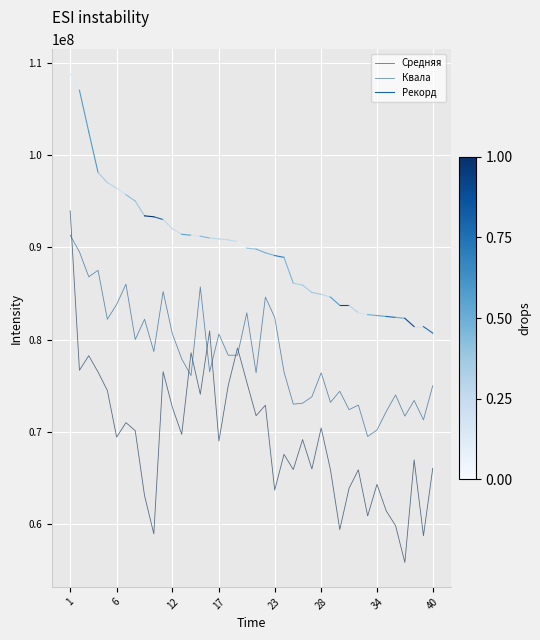

How many lines are shown in the chart?

2